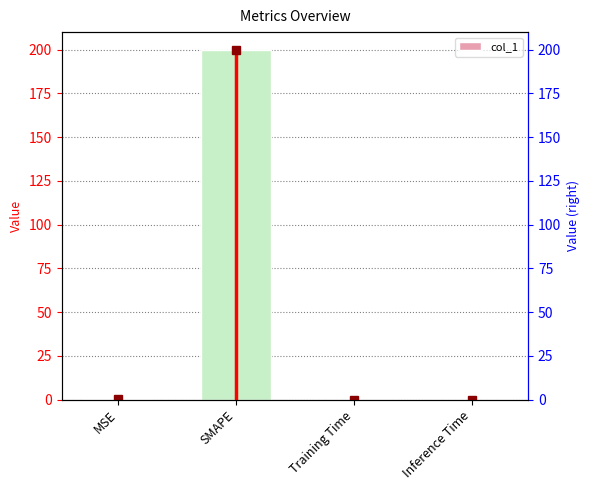

Is it true that the value at Inference Time is 0.0?

True